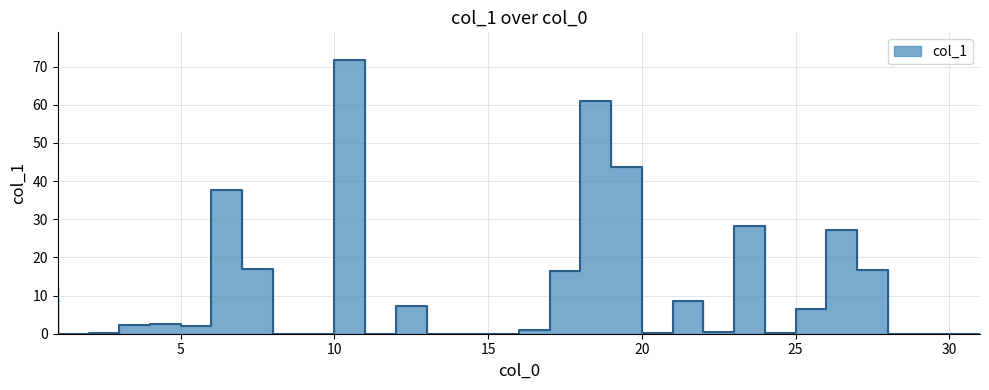

How many lines are shown in the chart?

1